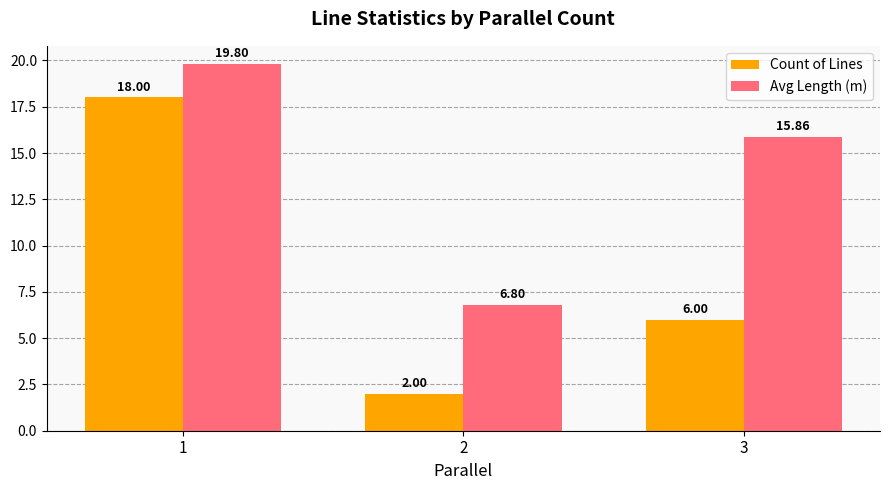

At which label does Avg Length (m) reach its minimum?

2